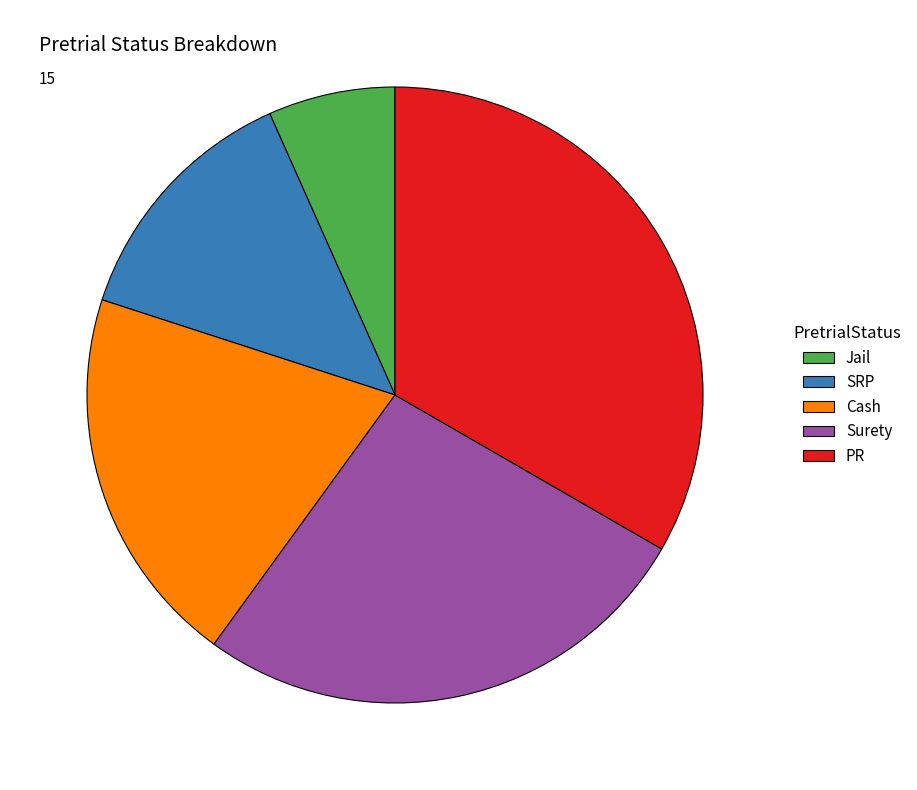

Combined, do SRP and Cash account for over 50%?

No